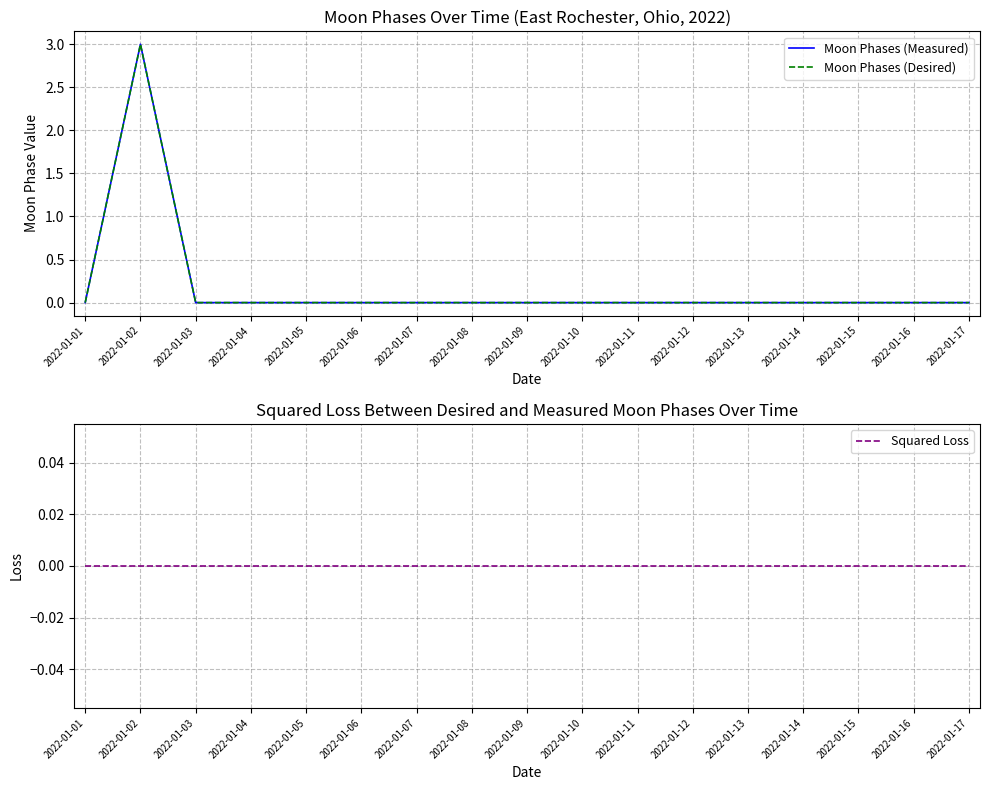

Reading right to left, transcribe all the data shown in this chart.

Moon Phases (Measured): 2022-01-17=0	2022-01-16=0	2022-01-15=0	2022-01-14=0	2022-01-13=0	2022-01-12=0	2022-01-11=0	2022-01-10=0	2022-01-09=0	2022-01-08=0	2022-01-07=0	2022-01-06=0	2022-01-05=0	2022-01-04=0	2022-01-03=0	2022-01-02=3	2022-01-01=0
Moon Phases (Desired): 2022-01-17=0	2022-01-16=0	2022-01-15=0	2022-01-14=0	2022-01-13=0	2022-01-12=0	2022-01-11=0	2022-01-10=0	2022-01-09=0	2022-01-08=0	2022-01-07=0	2022-01-06=0	2022-01-05=0	2022-01-04=0	2022-01-03=0	2022-01-02=3	2022-01-01=0
Squared Loss: 2022-01-17=0	2022-01-16=0	2022-01-15=0	2022-01-14=0	2022-01-13=0	2022-01-12=0	2022-01-11=0	2022-01-10=0	2022-01-09=0	2022-01-08=0	2022-01-07=0	2022-01-06=0	2022-01-05=0	2022-01-04=0	2022-01-03=0	2022-01-02=0	2022-01-01=0